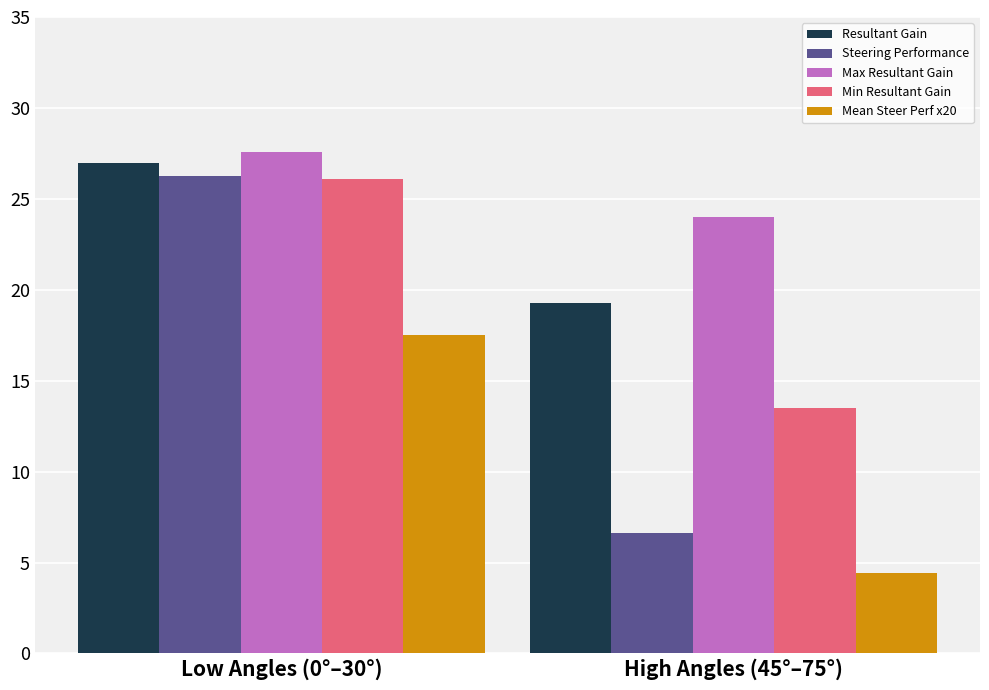

Which series has the largest range (max minus min)?

Steering Performance